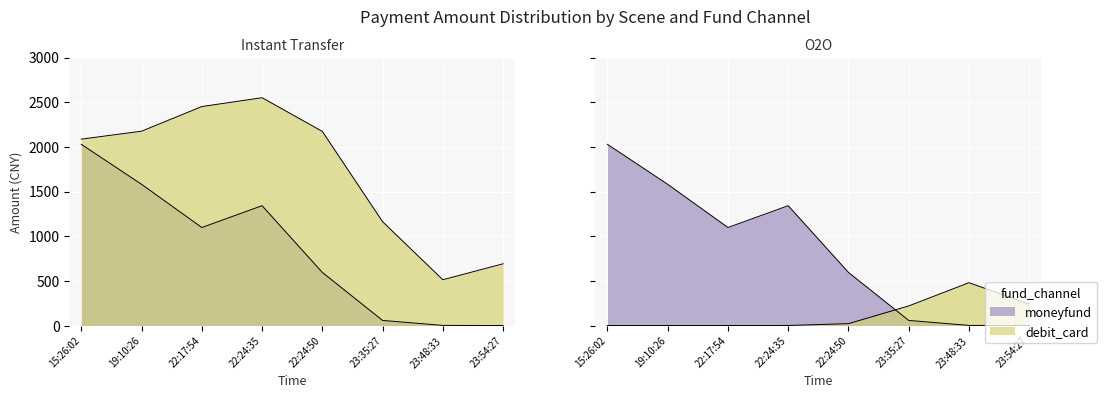

What is the sum of all moneyfund values?

6700.0